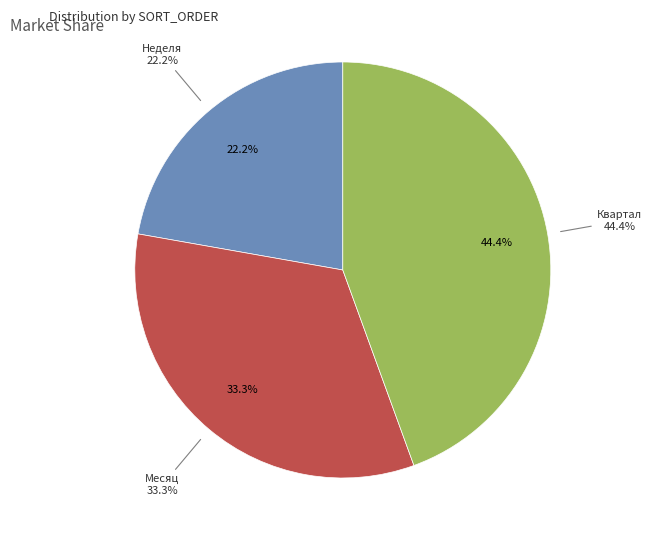

To the nearest percent, what portion does Неделя represent?

22%